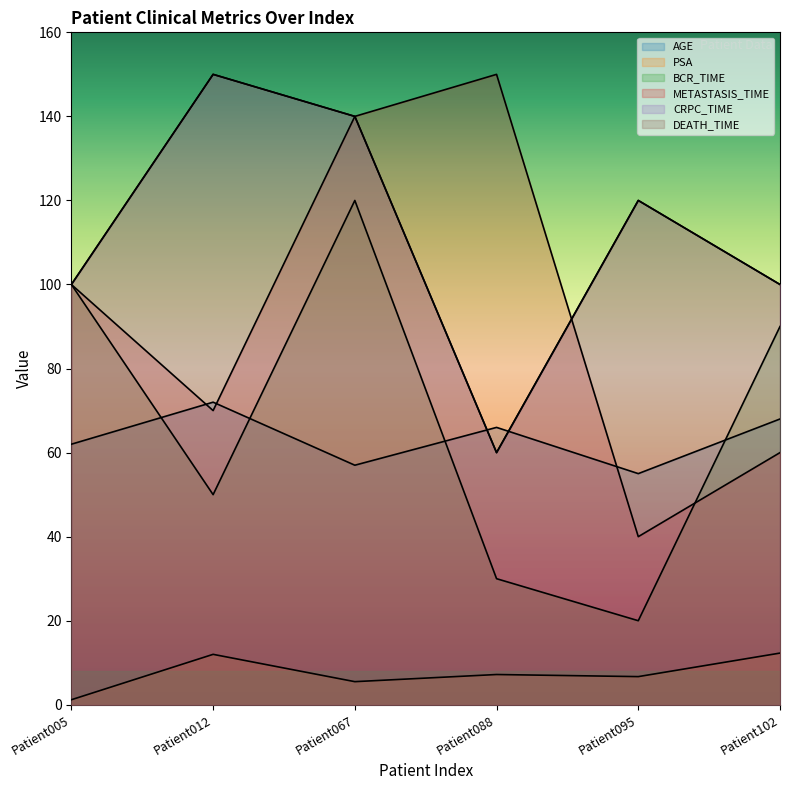

At which category does PSA reach its first local valley?

Patient067